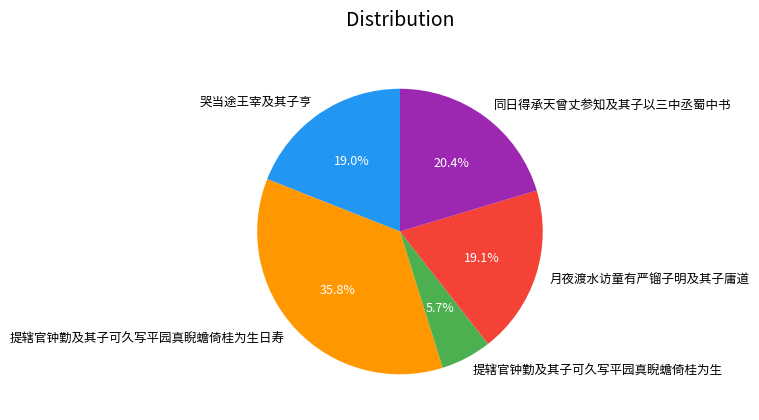

The 月夜渡水访童有严镏子明及其子庸道 slice represents 31% of the pie. True or false?

False